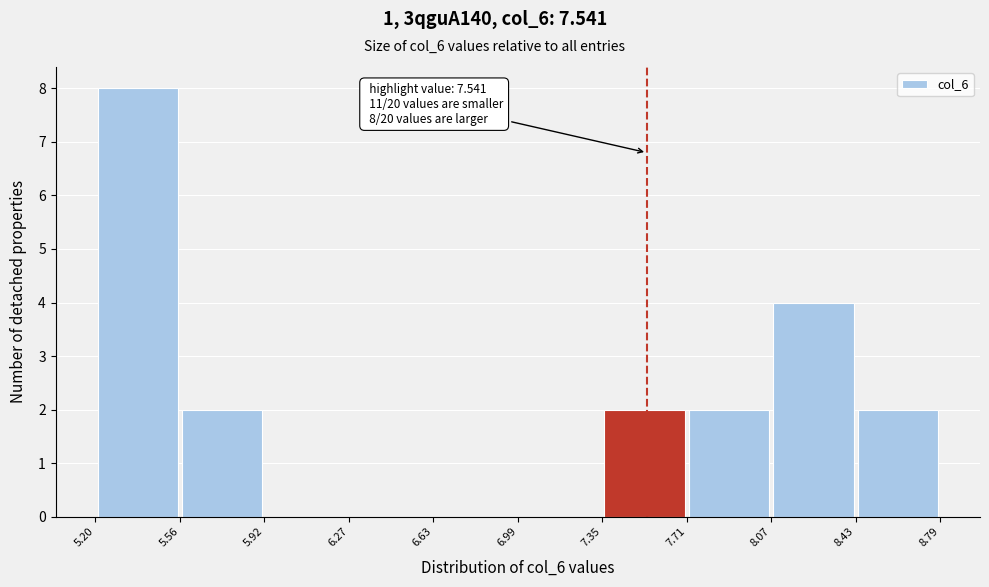

Which range on the x-axis has the tallest bar?

5.20 to 5.56